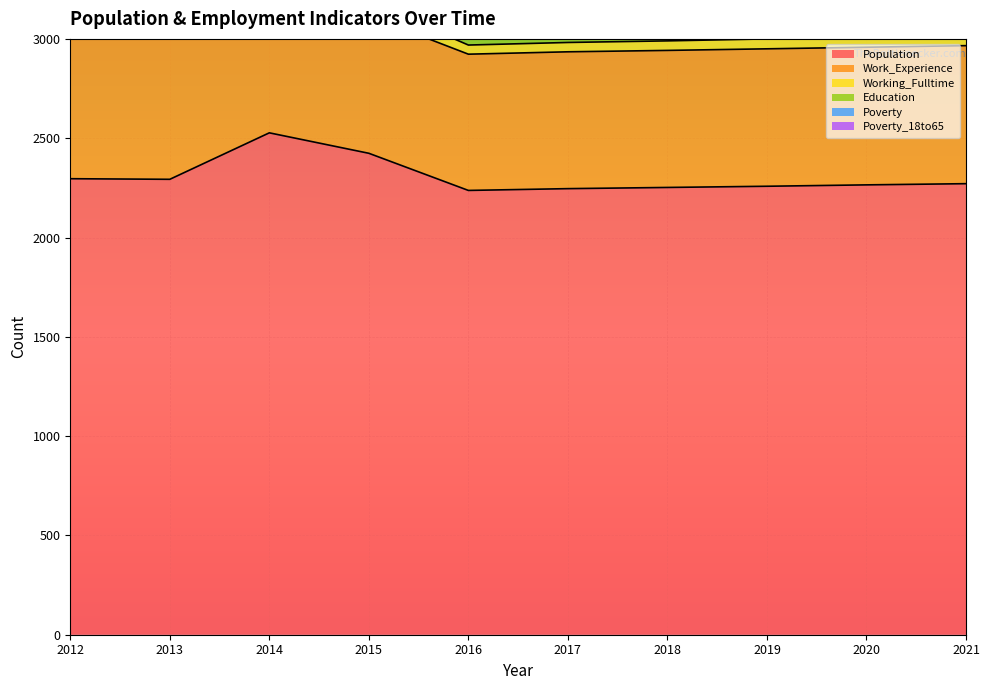

True or false: Poverty and Working_Fulltime cross at least once.

False